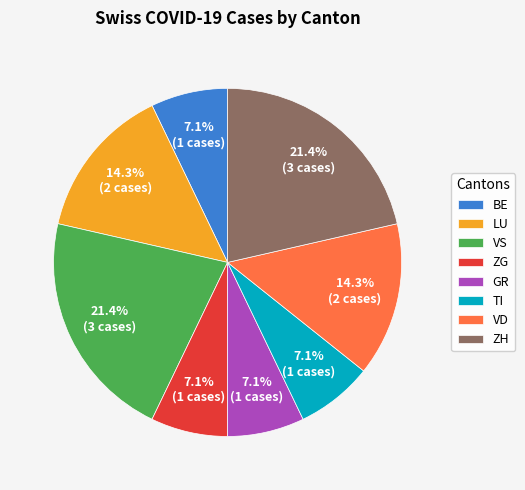

How many slices are in this pie chart?

8